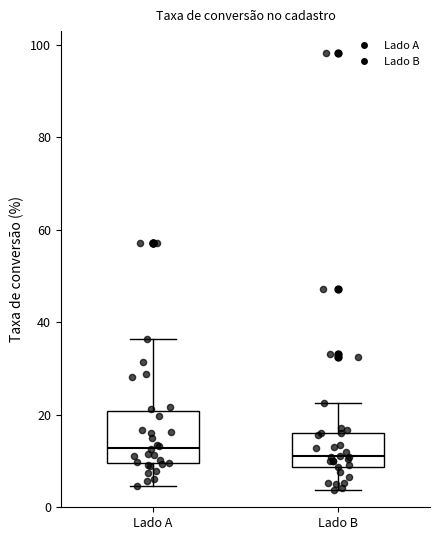

Reading left to right, read every box against the y-axis: the position of its median line, the range the box covers, and the ends of its whiskers. The values are not printed on the chart, so give them approximately, as read against the axis.

Lado A: median 12, box 10 to 20, whiskers 4 to 36
Lado B: median 12, box 8 to 16, whiskers 4 to 22